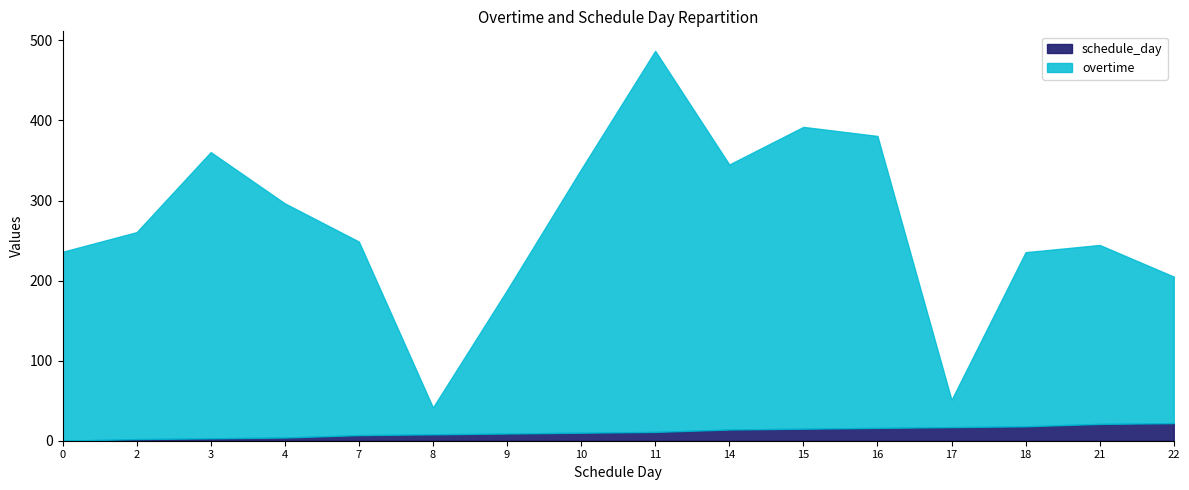

Reading left to right, what are all the values shown in this chart?

overtime: 236.0	258.5	357.5	292.5	241.8	33.5	179.0	329.0	476.0	331.0	377.0	364.7	34.0	217.5	223.5	183.0
schedule_day: 0.0	2.0	3.0	4.0	7.0	8.0	9.0	10.0	11.0	14.0	15.0	16.0	17.0	18.0	21.0	22.0